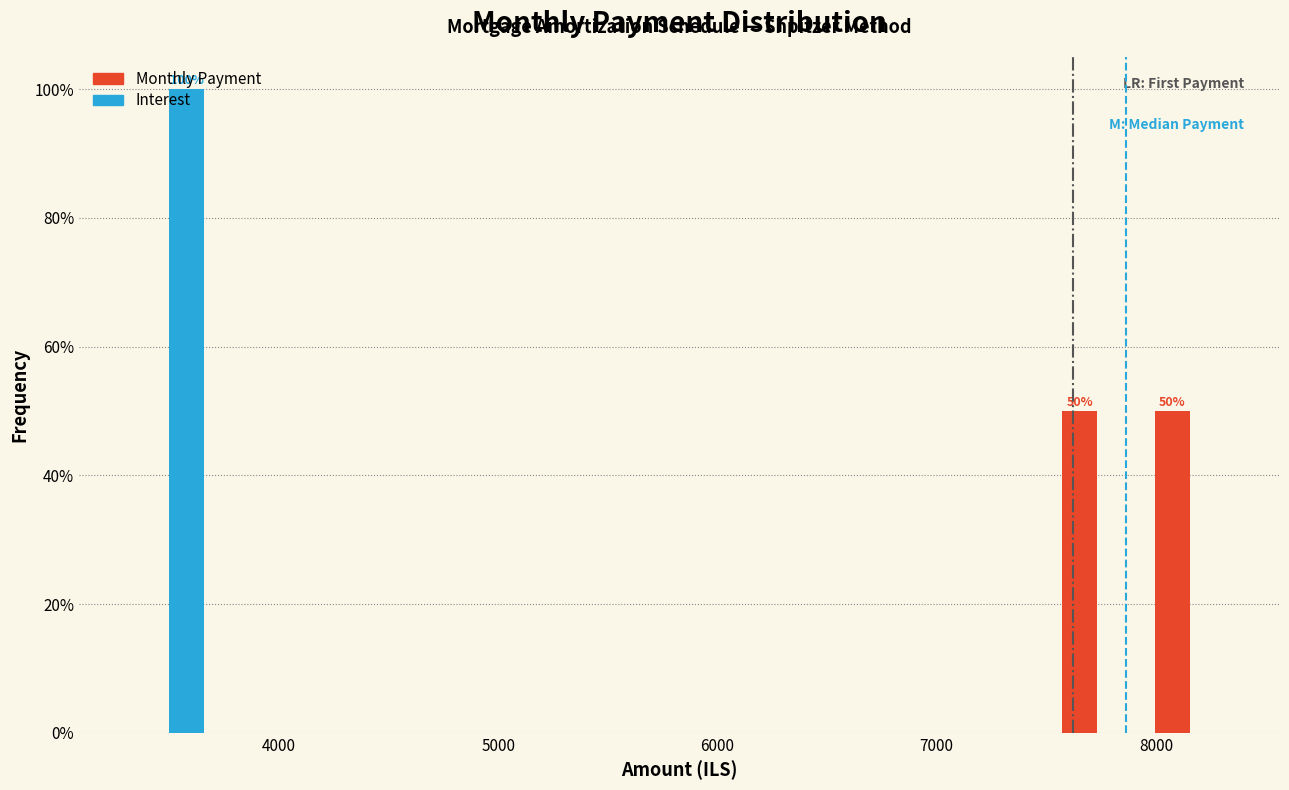

In the Interest series, which range on the x-axis has the tallest bar?

3300 to 3700